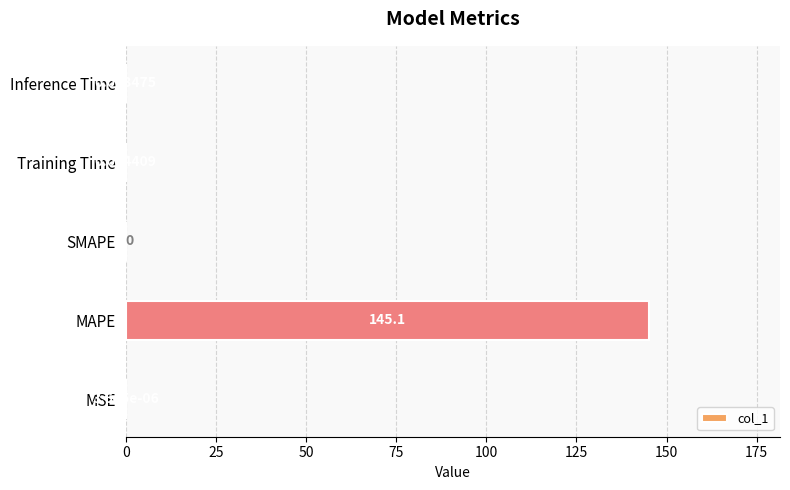

How many data points are above 0?

4